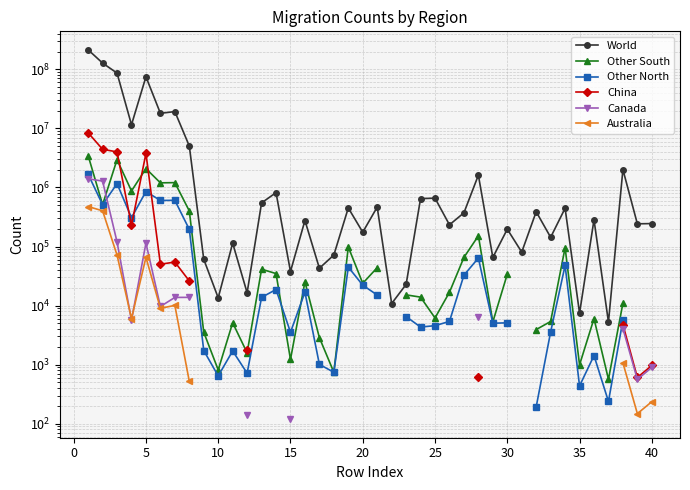

Rank the series by their maximum value, from highest to lowest.

World, China, Other South, Other North, Canada, Australia